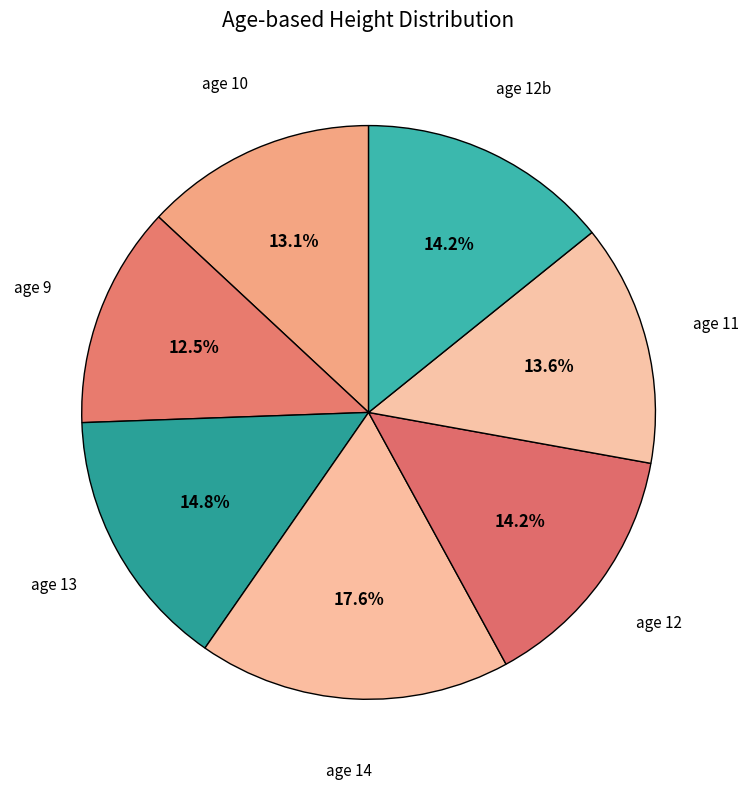

How many segments does this pie chart have?

7